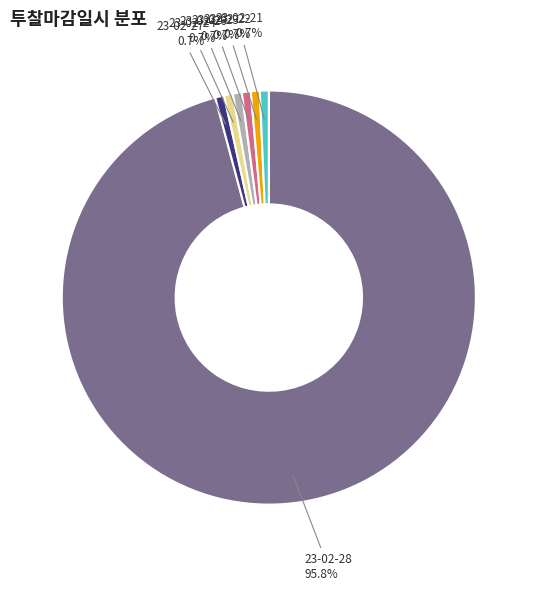

To the nearest percent, what percentage of the pie is 23-02-27?

1%